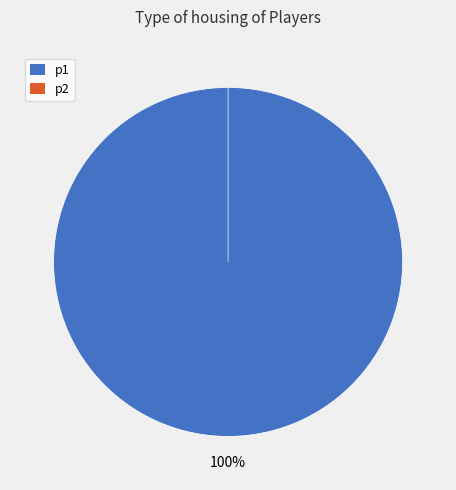

The p2 slice represents 0% of the pie. True or false?

True